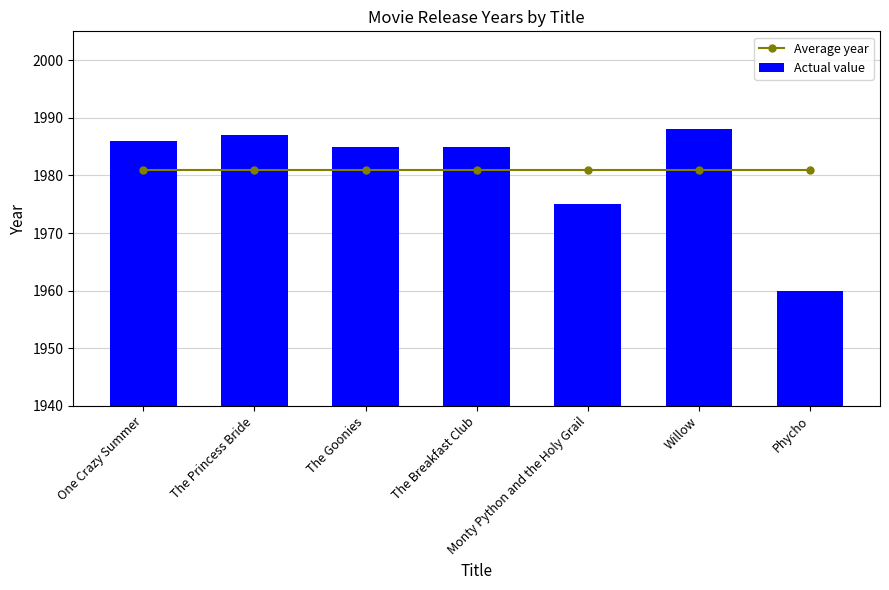

What is the value of the Average year bar at the 1st from the left?

1980.9